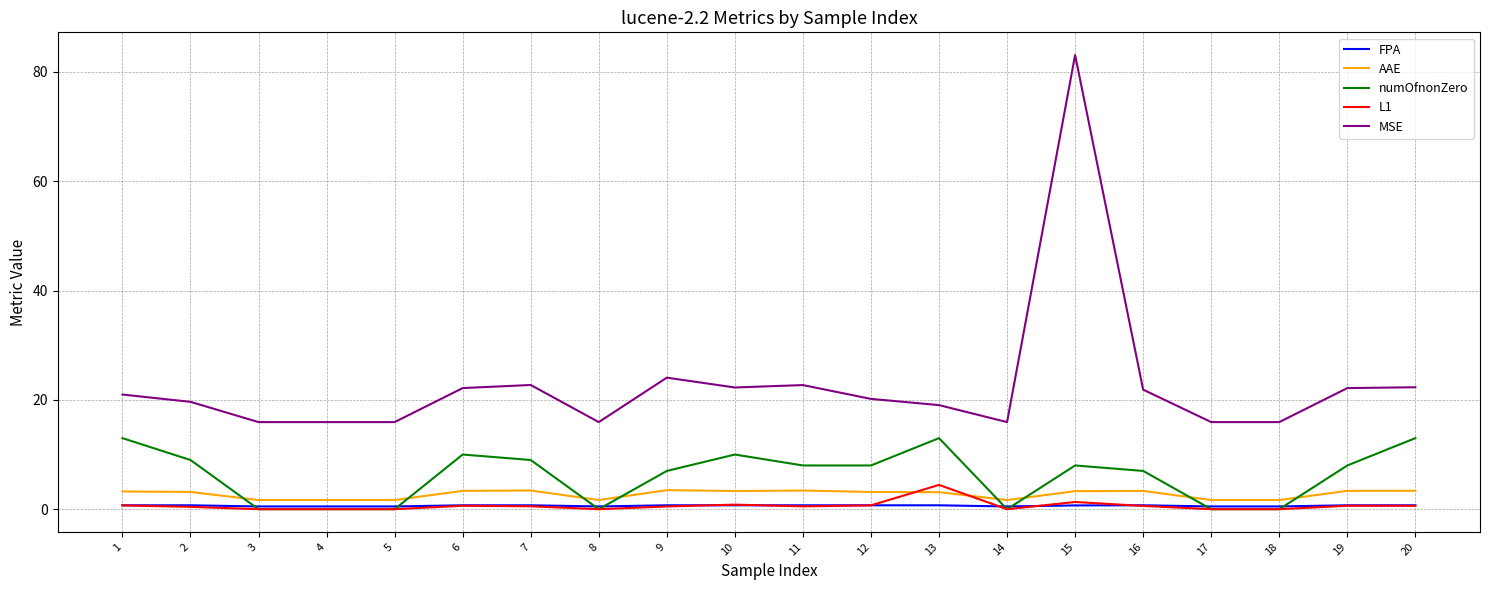

What is the spread (max minus min) of values at 12?

19.5